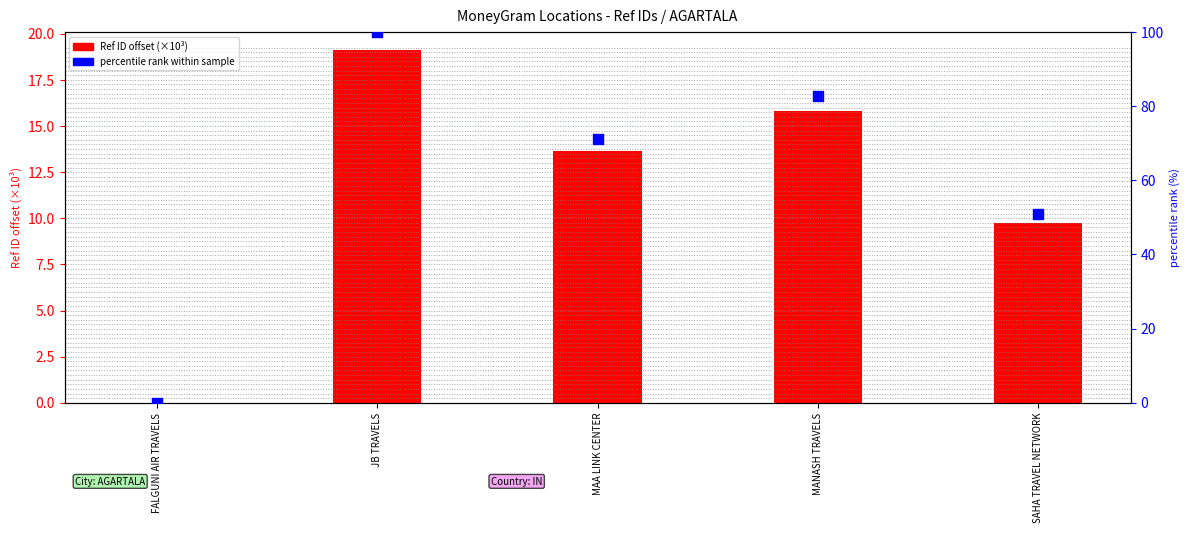

Which series has the largest total across all categories?

percentile rank within sample